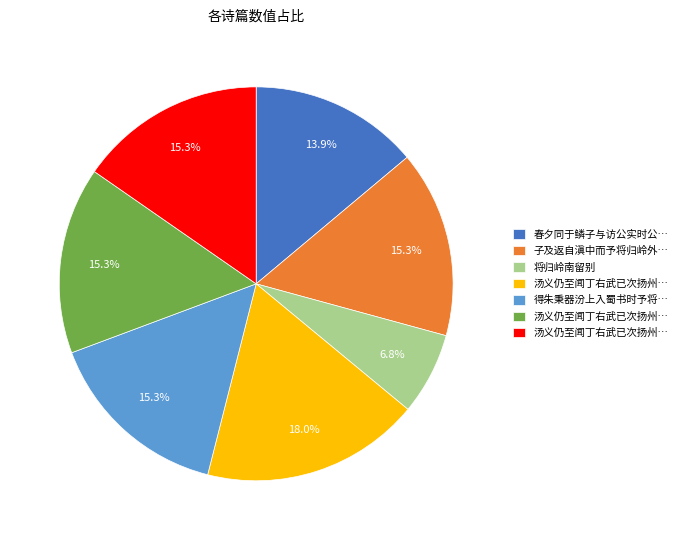

How many slices are in this pie chart?

7